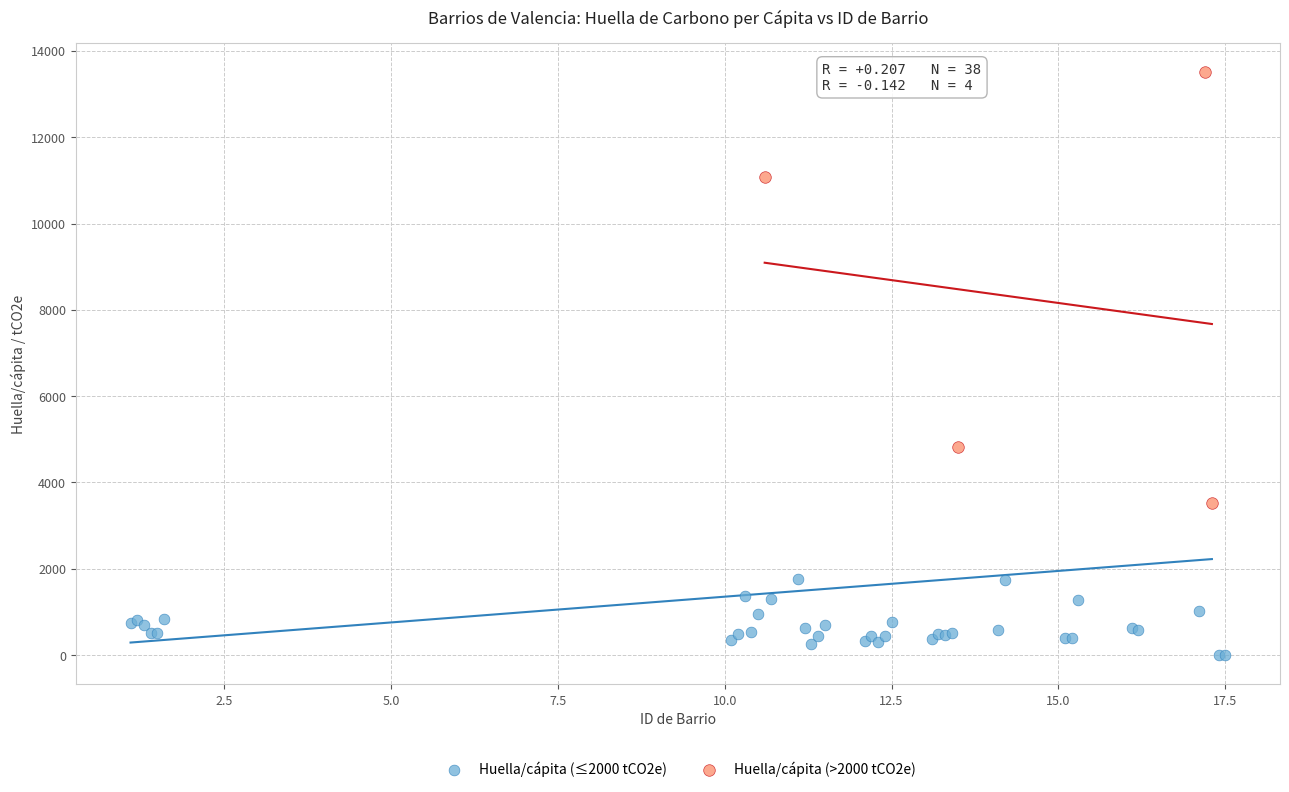

Which series has the largest Y range (max minus min)?

Huella/cápita (>2000 tCO2e)